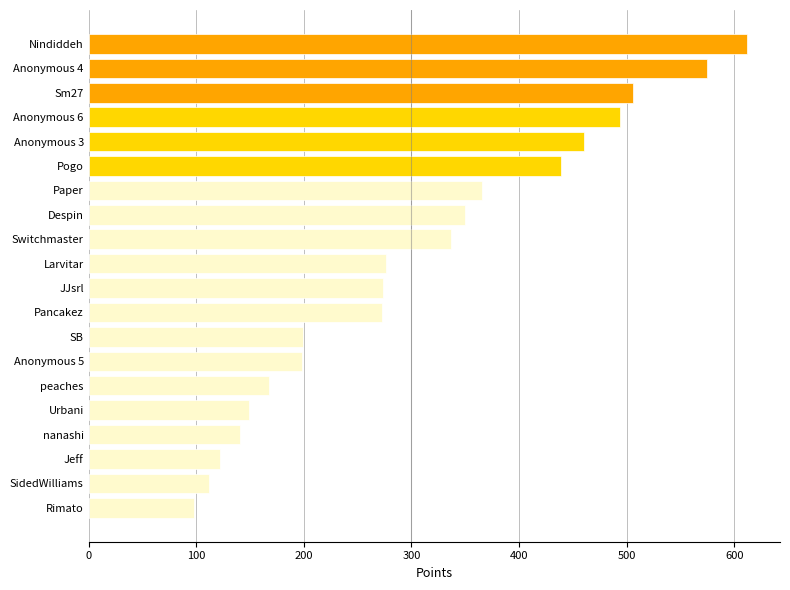

Is it true that the value at SB is 199?

True